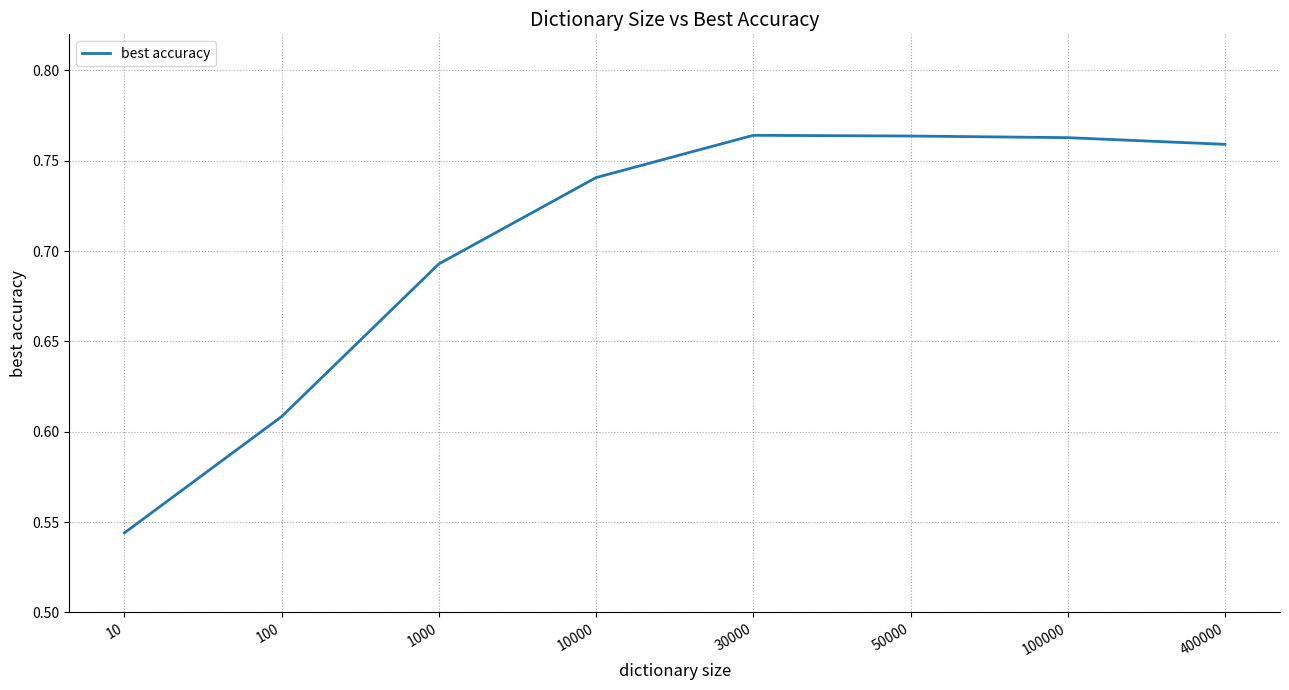

Count the number of data series in this chart.

1